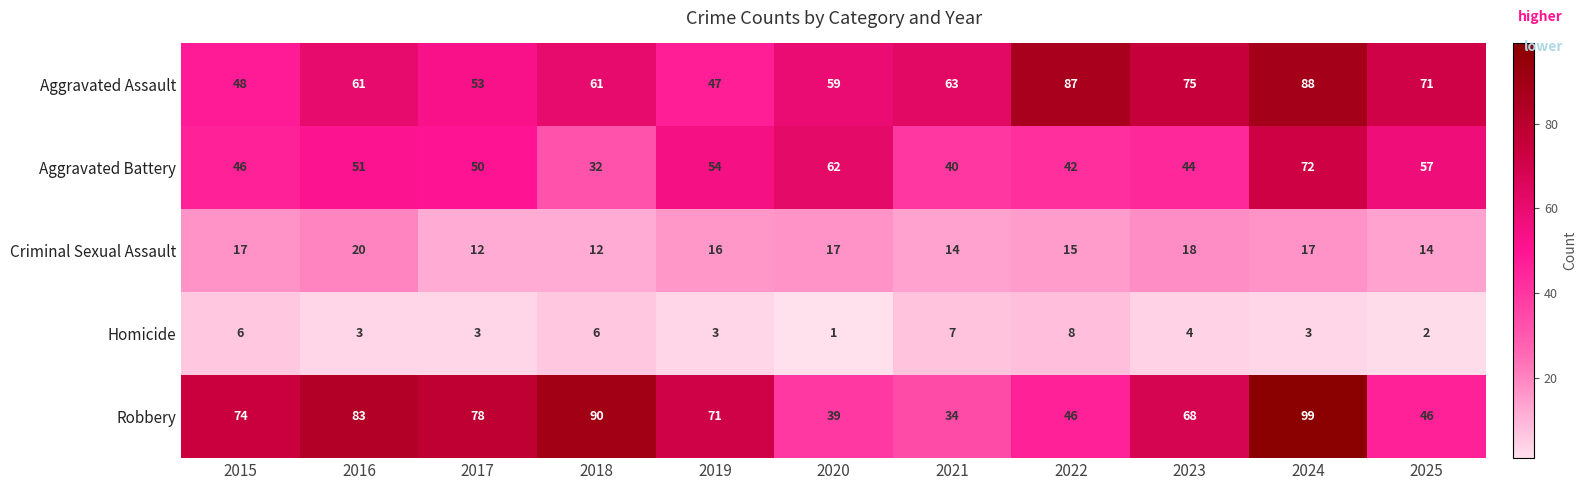

Which series has the widest spread of values?

Robbery